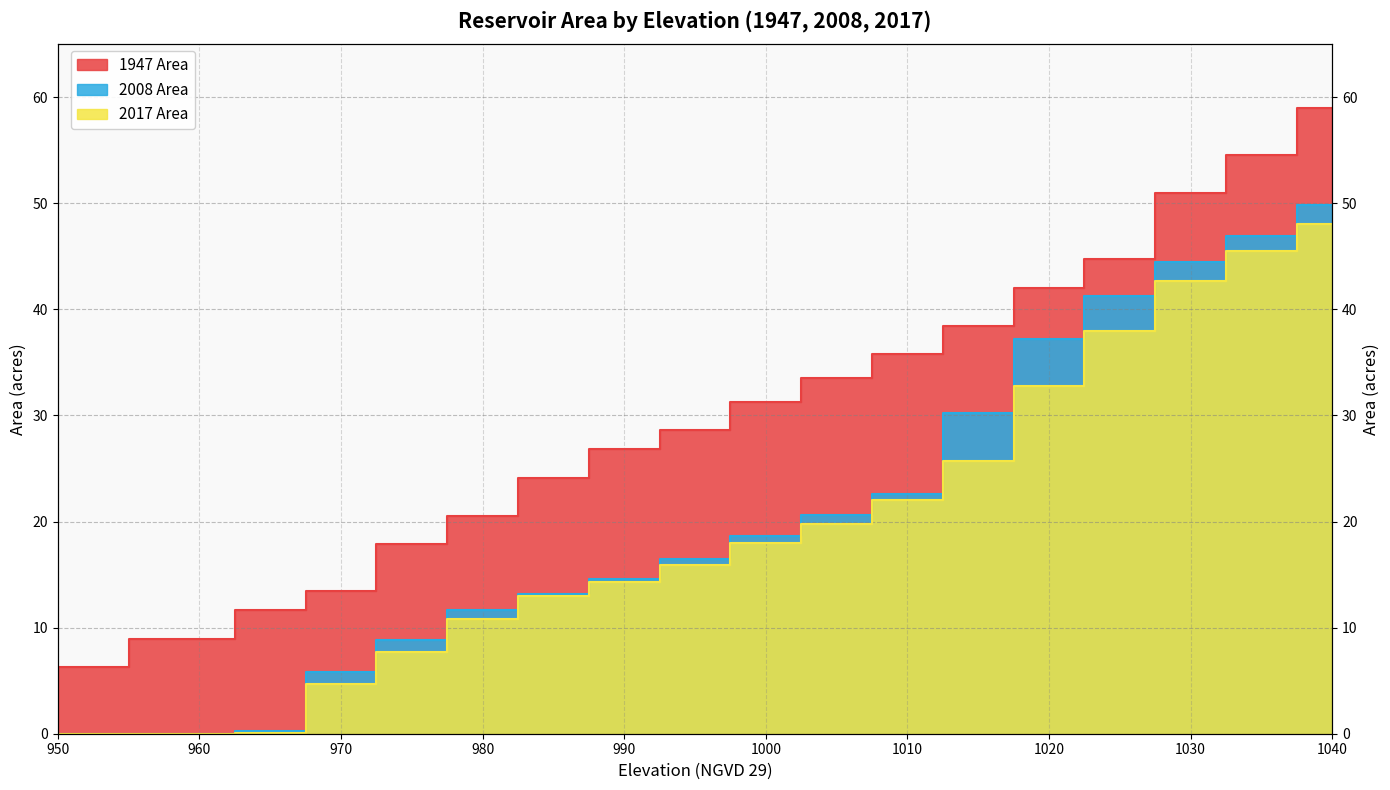

Reading right to left, what are all the values shown in this chart?

1947 Area: 1040=59.0	1035=54.5	1030=51.0	1025=44.7	1020=42.0	1015=38.4	1010=35.8	1005=33.5	1000=31.3	995=28.6	990=26.8	985=24.1	980=20.6	975=17.9	970=13.4	965=11.6	960=8.9	950=6.3
2008 Area: 1040=49.8	1035=46.9	1030=44.5	1025=41.3	1020=37.2	1015=30.2	1010=22.6	1005=20.6	1000=18.6	995=16.5	990=14.6	985=13.2	980=11.7	975=8.8	970=5.8	965=0.3	960=0.0	950=0.0
2017 Area: 1040=48.0	1035=45.5	1030=42.6	1025=38.0	1020=32.8	1015=25.7	1010=22.0	1005=19.7	1000=18.0	995=15.9	990=14.3	985=13.0	980=10.9	975=7.7	970=4.7	965=0.0	960=0.0	950=0.0